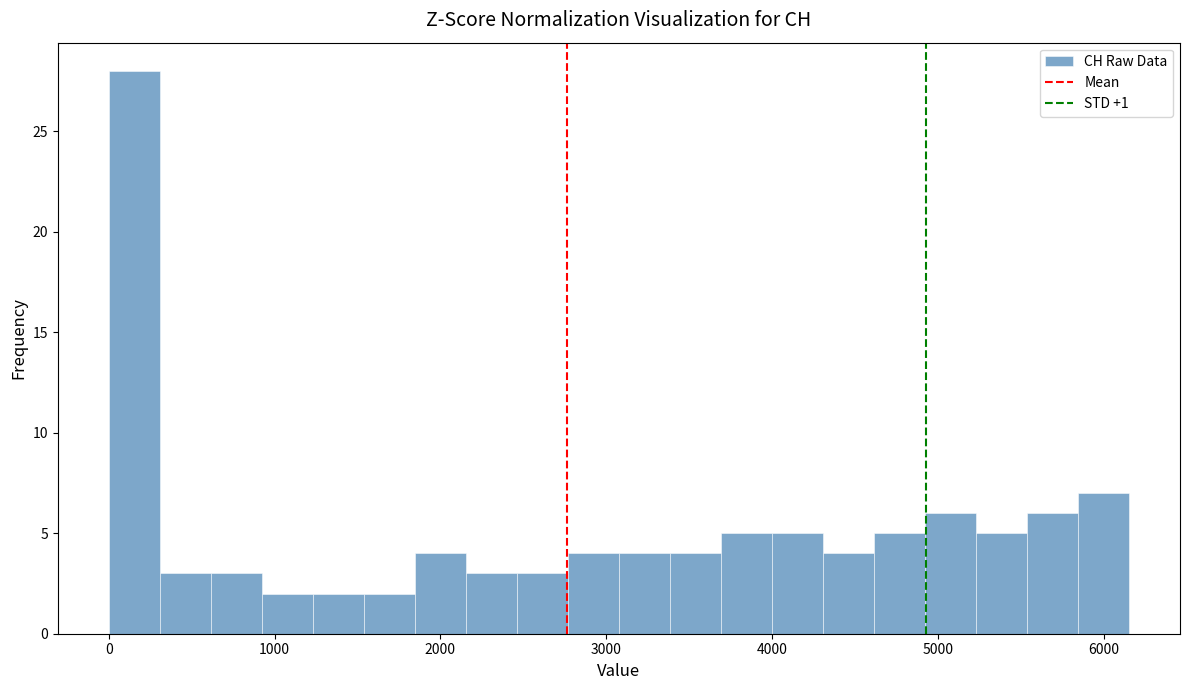

Read against the x-axis, roughly where is the centre of the tallest bar?

200